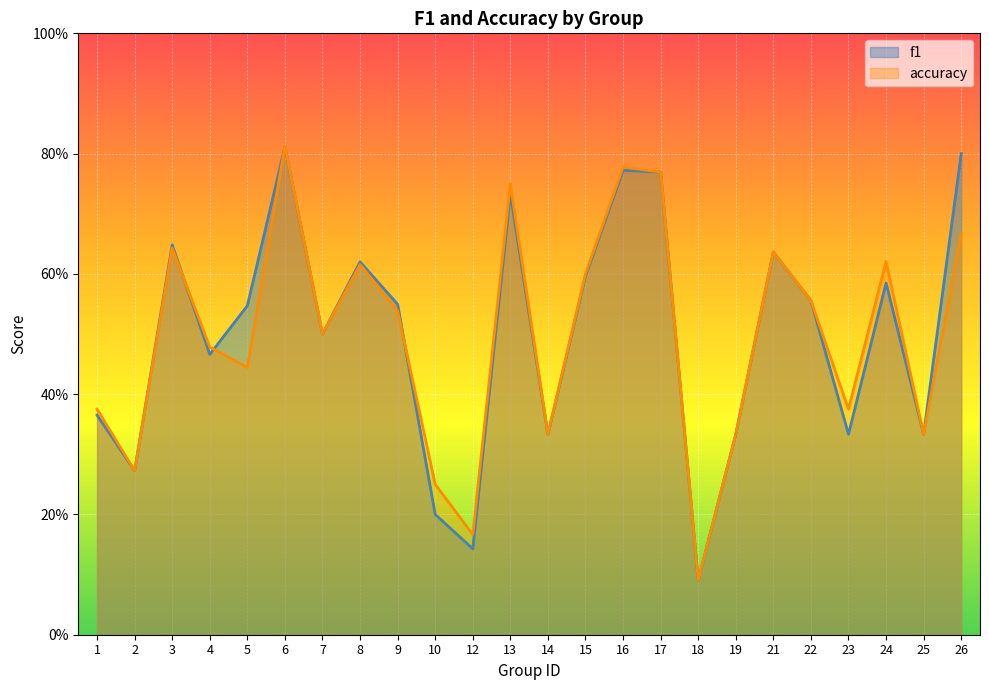

How many series are shown in this chart?

2